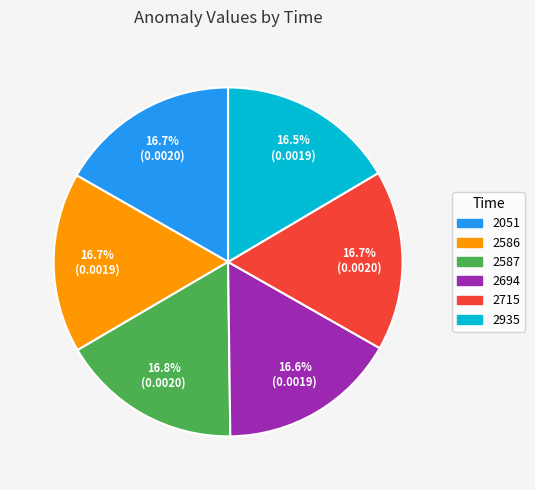

Is there any slice that represents more than half of the pie?

No